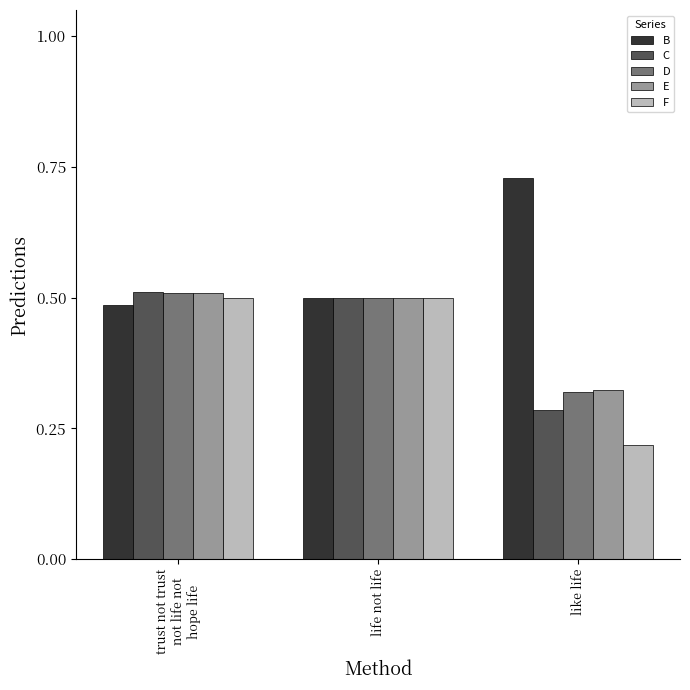

Does the chart contain any negative values?

No